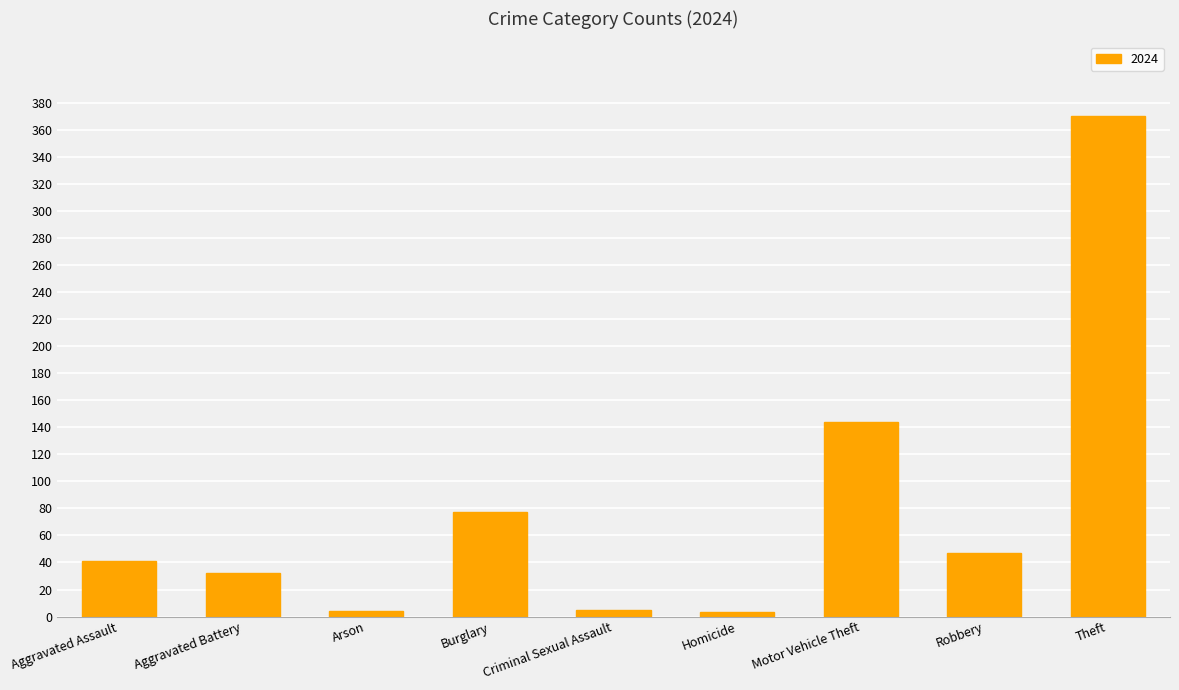

What is the ratio of the value at Motor Vehicle Theft to the value at Robbery?

3.1